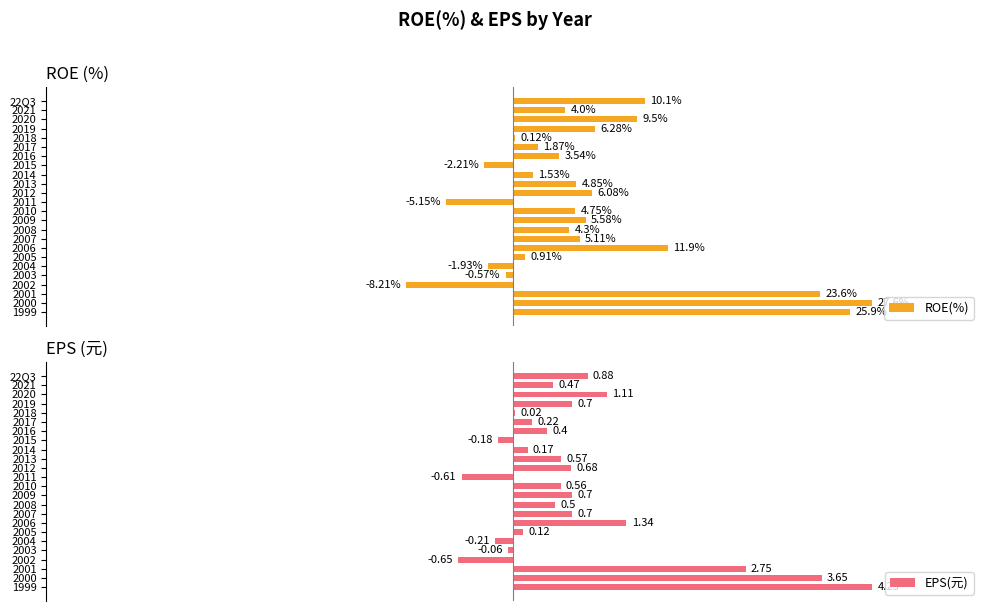

Is it true that ROE(%) equals 14.7 at 2019?

False